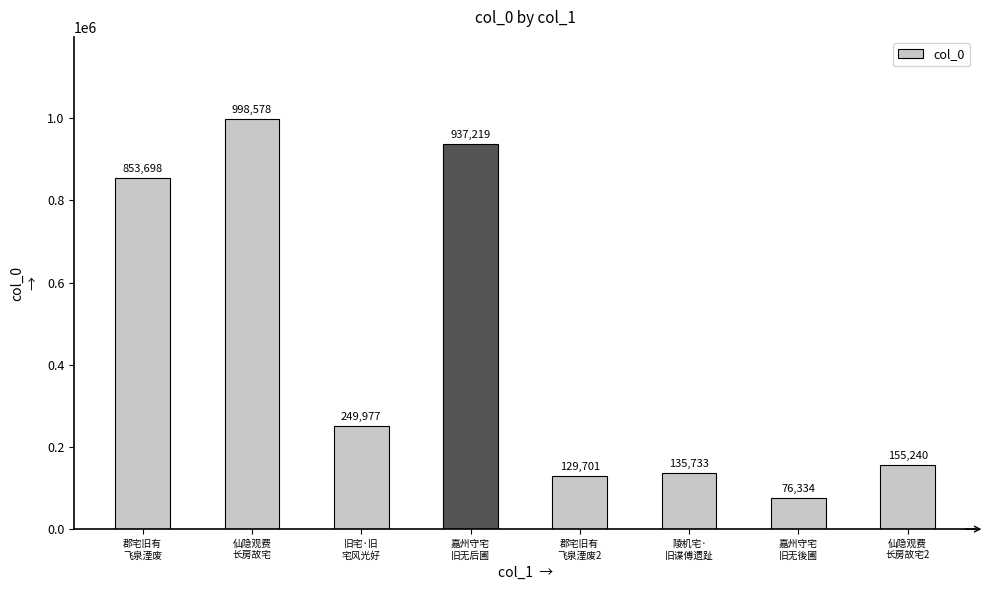

The value at 郡宅旧有
飞泉湮废2 is 129701. True or false?

True